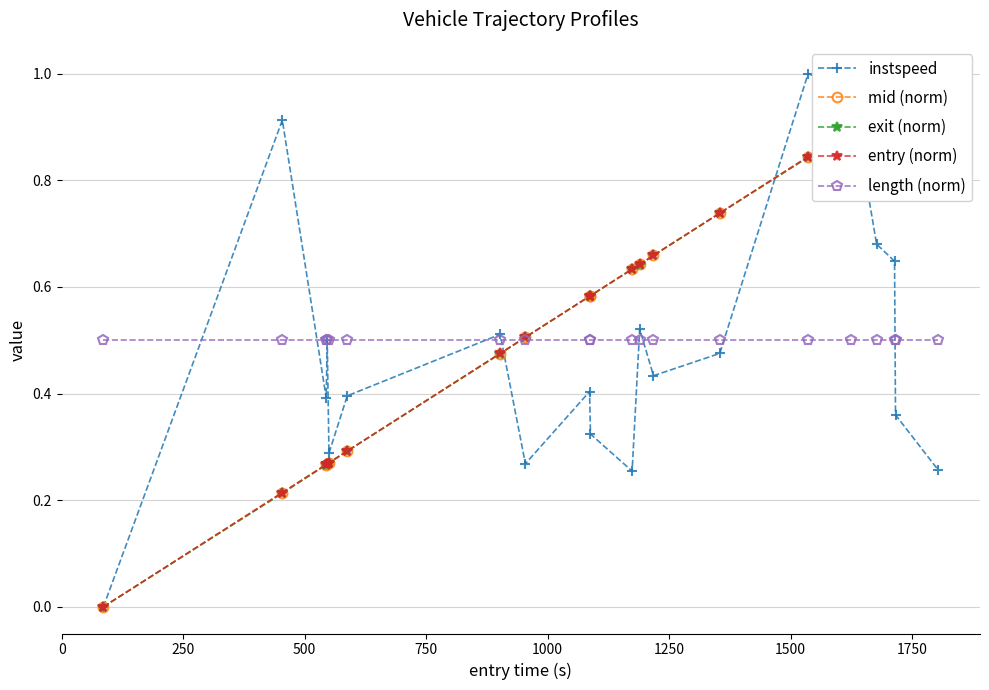

In instspeed, how many points are lower than both neighbors (excluding endpoints)?

5